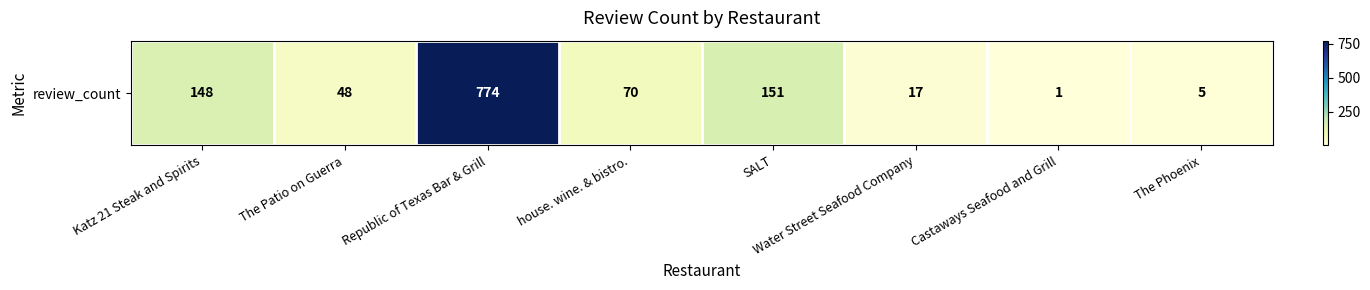

List the labels in order of value, largest first.

Republic of Texas Bar & Grill, SALT, Katz 21 Steak and Spirits, house. wine. & bistro., The Patio on Guerra, Water Street Seafood Company, The Phoenix, Castaways Seafood and Grill